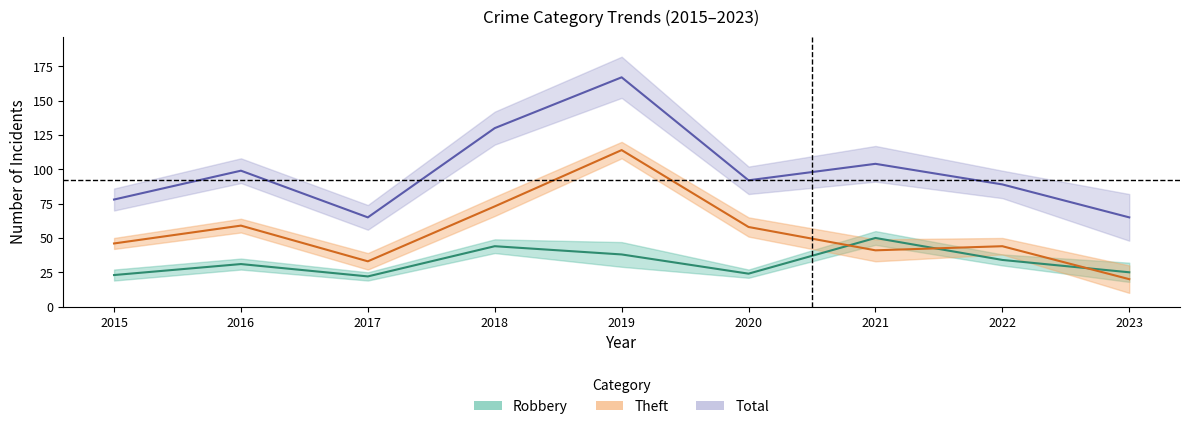

The value of Total at 2020 is 92. True or false?

True